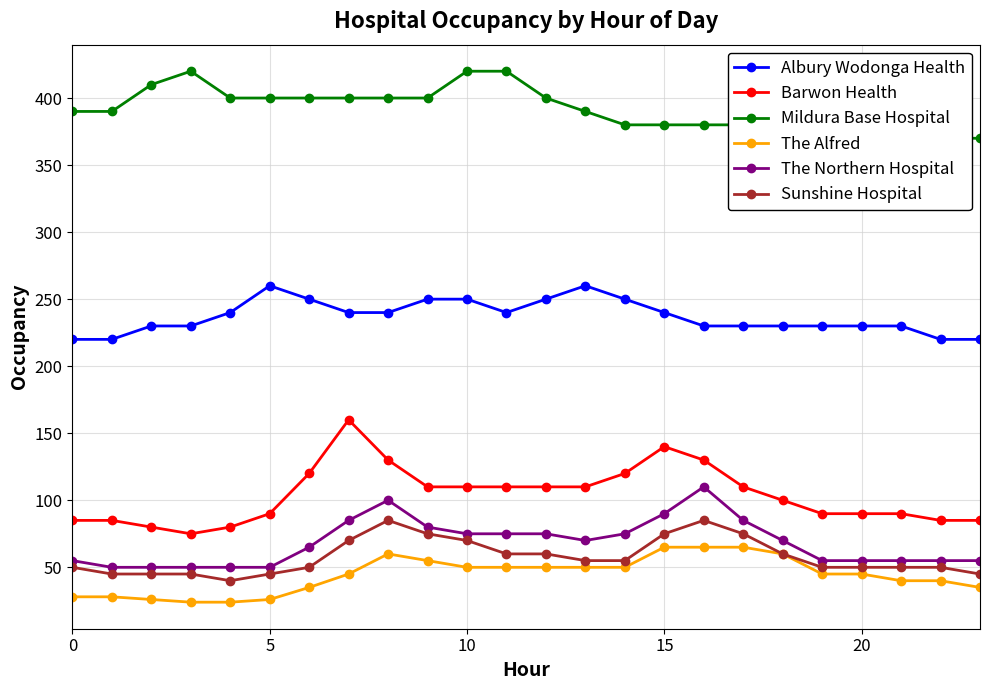

What is the spread (max minus min) of values at 12?

350